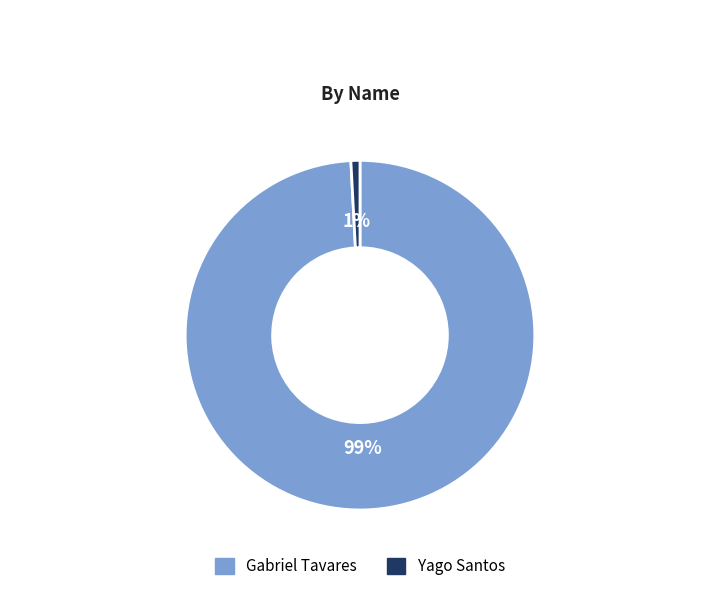

Is there any slice that represents more than half of the pie?

Yes